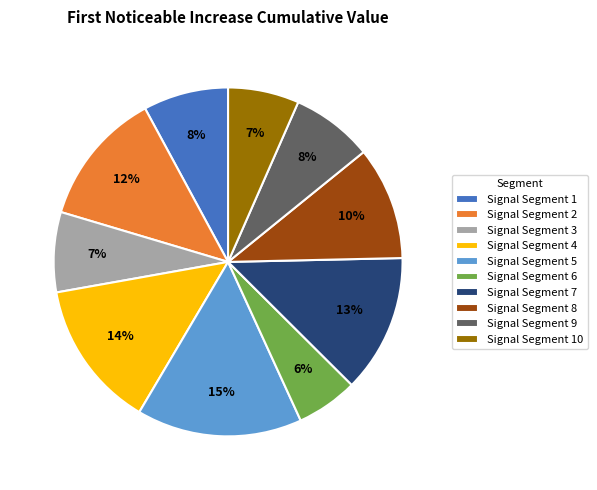

To the nearest percent, what is the average slice percentage?

10%